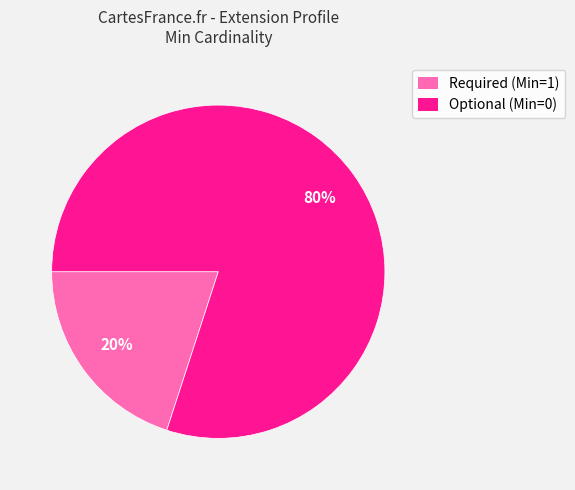

How many segments does this pie chart have?

2